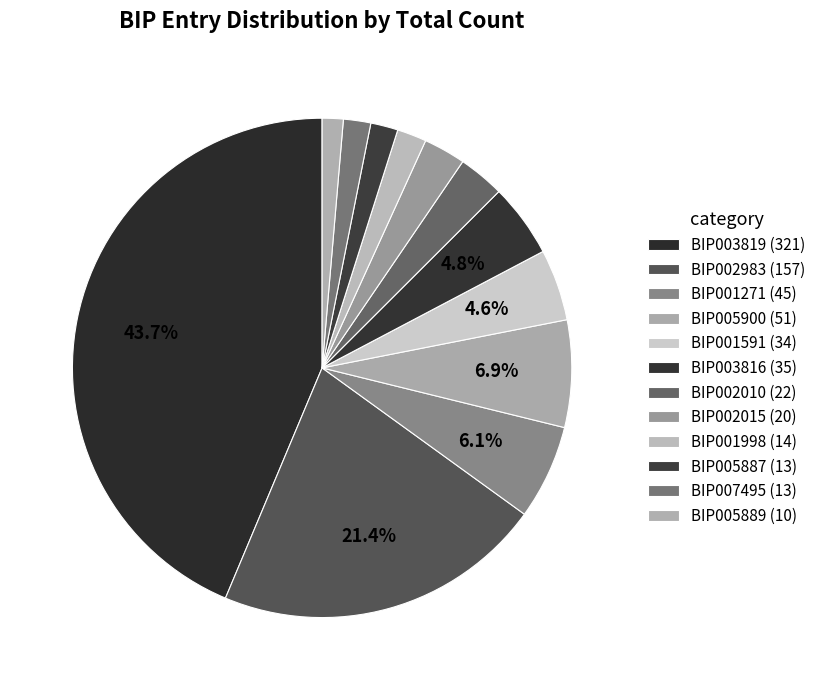

Rank the categories by value from highest to lowest.

BIP003819, BIP002983, BIP005900, BIP001271, BIP003816, BIP001591, BIP002010, BIP002015, BIP001998, BIP005887, BIP007495, BIP005889